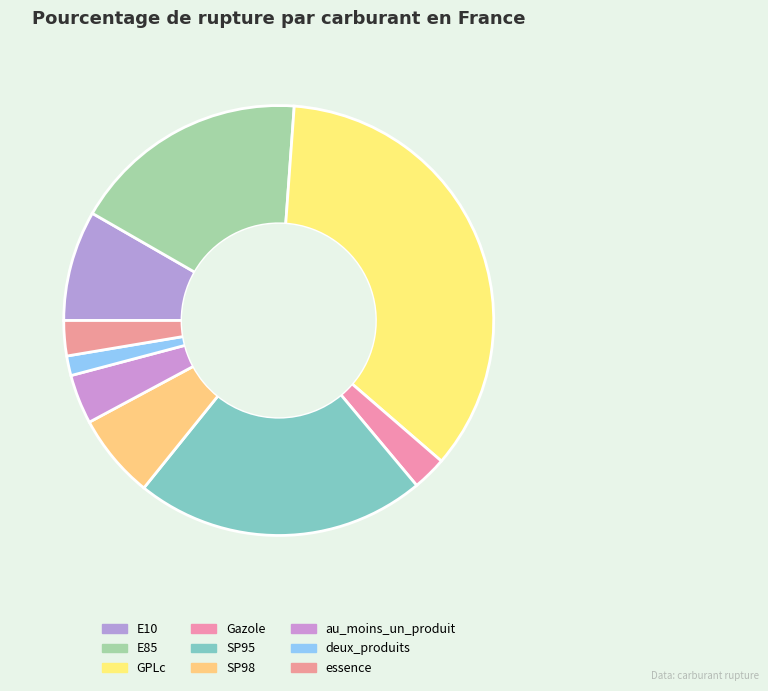

To the nearest percent, what percentage of the pie is SP98?

6%